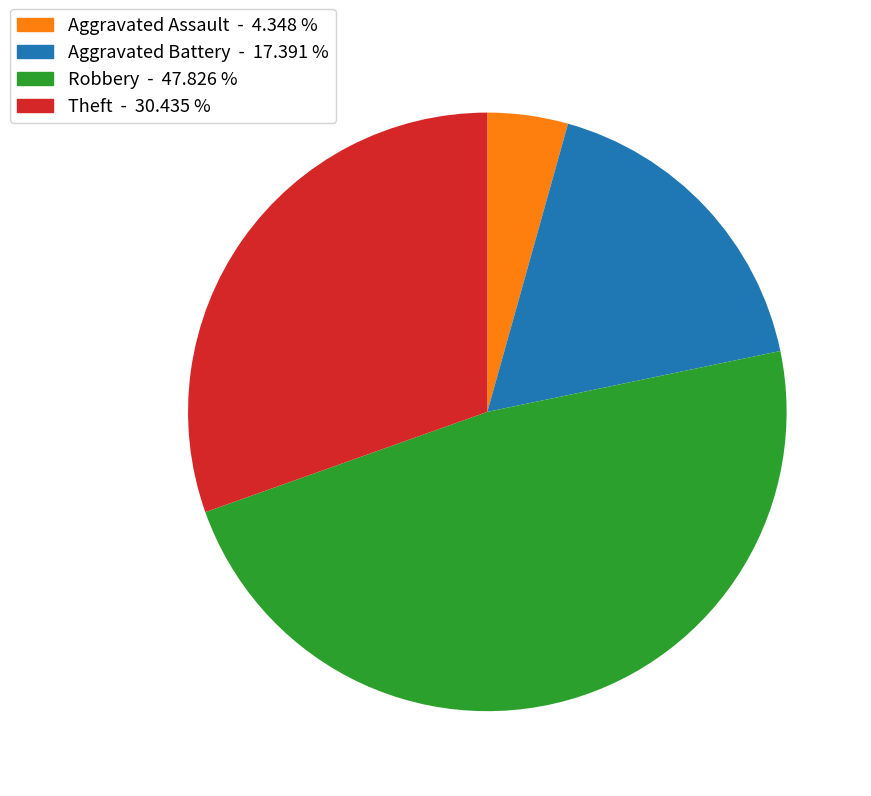

Rank the categories by value from highest to lowest.

Robbery, Theft, Aggravated Battery, Aggravated Assault